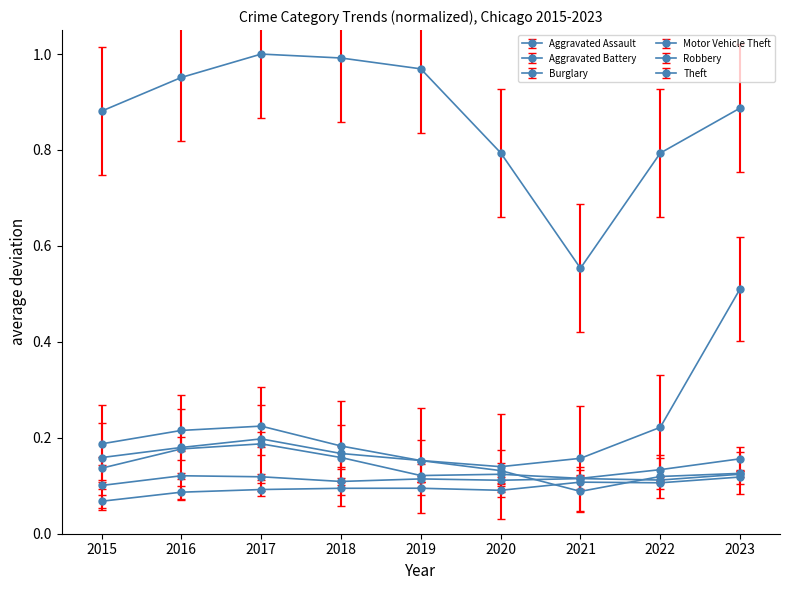

Reading left to right, transcribe all the data shown in this chart.

Aggravated Assault: 2015=0.1	2016=0.1	2017=0.1	2018=0.1	2019=0.1	2020=0.1	2021=0.1	2022=0.1	2023=0.1
Aggravated Battery: 2015=0.1	2016=0.1	2017=0.1	2018=0.1	2019=0.1	2020=0.1	2021=0.1	2022=0.1	2023=0.1
Burglary: 2015=0.2	2016=0.2	2017=0.2	2018=0.2	2019=0.2	2020=0.1	2021=0.1	2022=0.1	2023=0.1
Motor Vehicle Theft: 2015=0.2	2016=0.2	2017=0.2	2018=0.2	2019=0.2	2020=0.1	2021=0.2	2022=0.2	2023=0.5
Robbery: 2015=0.1	2016=0.2	2017=0.2	2018=0.2	2019=0.1	2020=0.1	2021=0.1	2022=0.1	2023=0.2
Theft: 2015=0.9	2016=1.0	2017=1.0	2018=1.0	2019=1.0	2020=0.8	2021=0.6	2022=0.8	2023=0.9